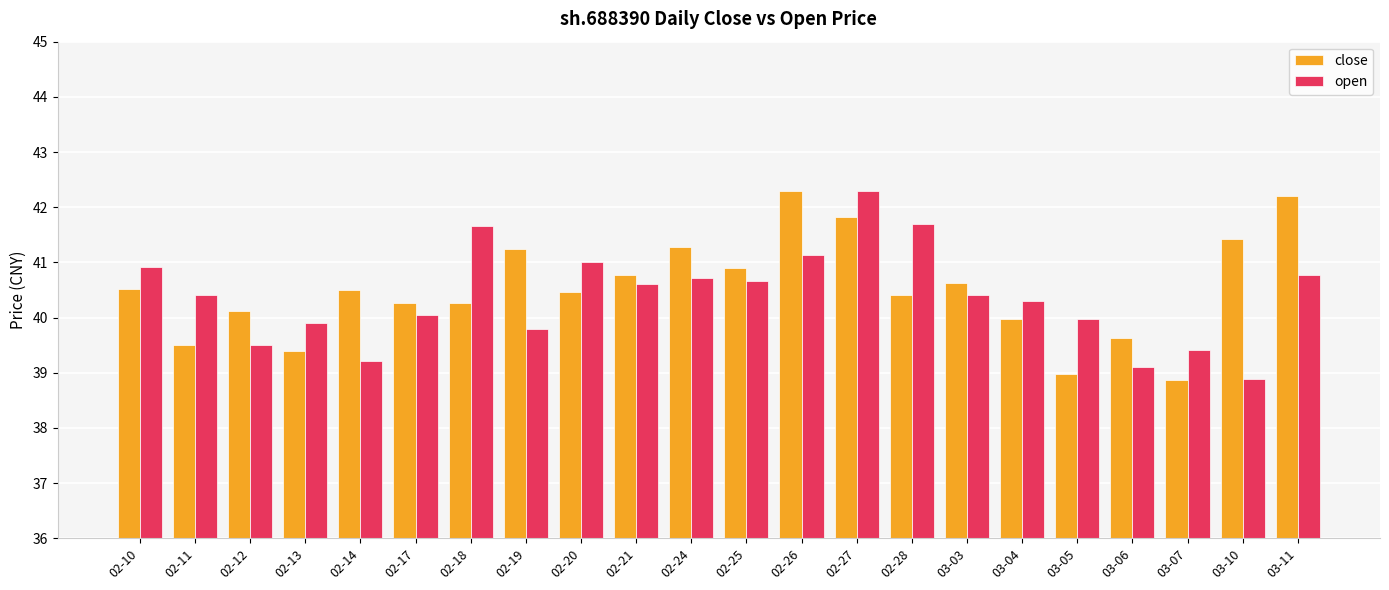

The value of open at 02-25 is 40.7. True or false?

True